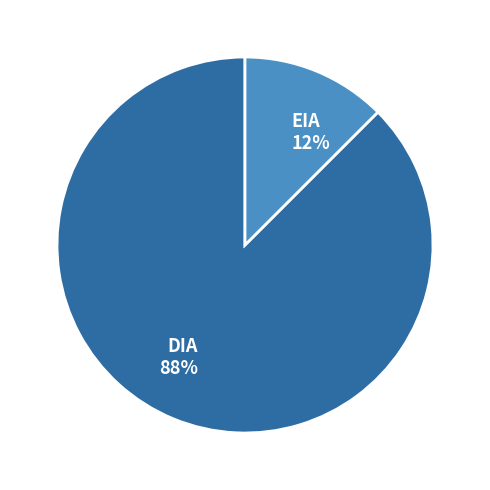

Between EIA and DIA, which is larger?

DIA